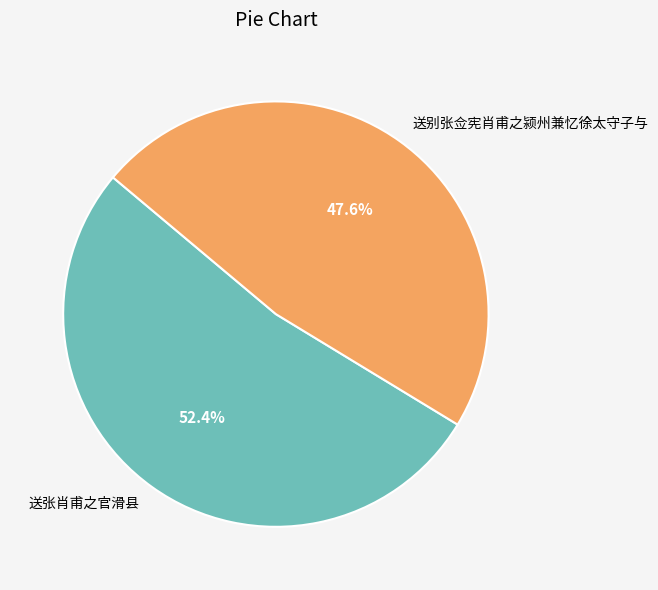

To the nearest percent, what is the difference between the 送别张佥宪肖甫之颍州兼忆徐太守子与 and 送张肖甫之官滑县 slice percentages?

5%